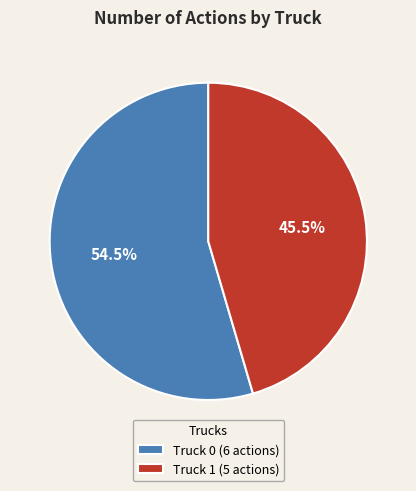

Which category has the biggest portion of the pie?

Truck 0